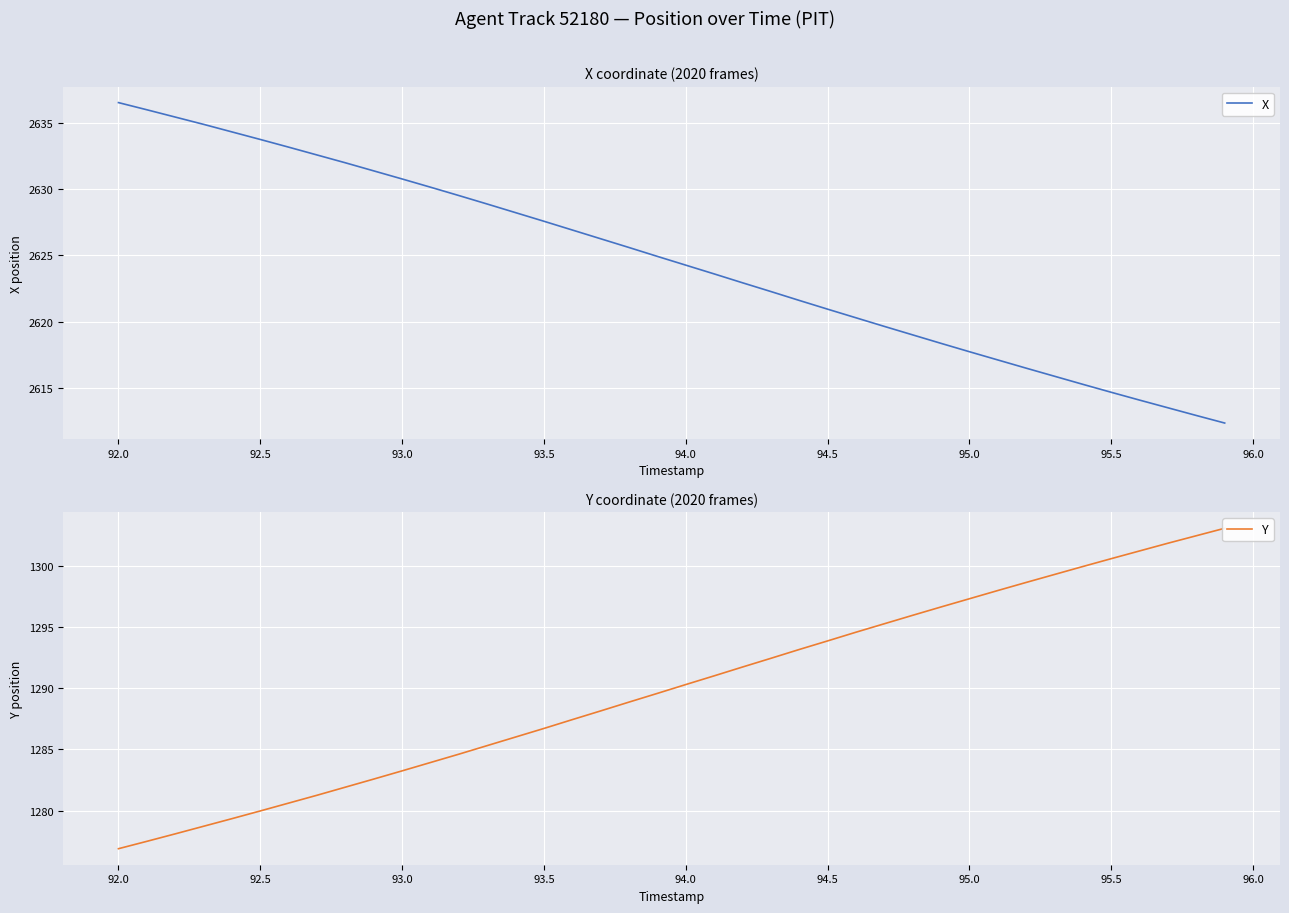

The value of X at 95.0 is 2617.7. True or false?

True